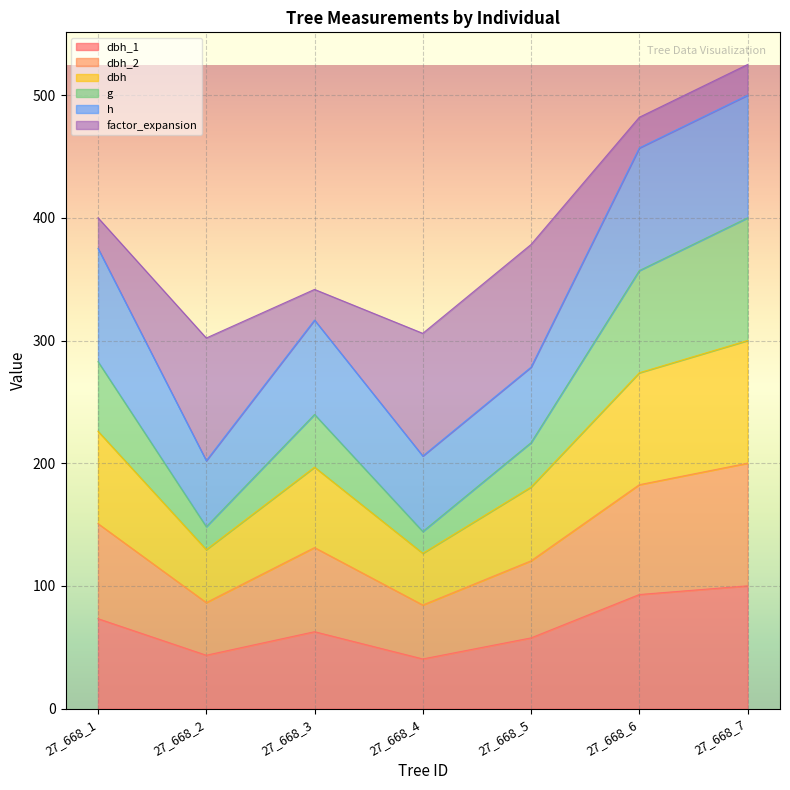

What is the total value across all series at 27_668_5?

378.3